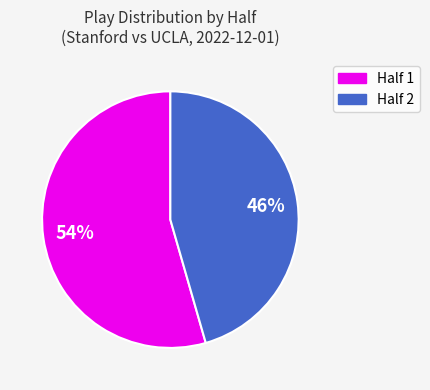

To the nearest percent, what portion does Half 1 represent?

54%